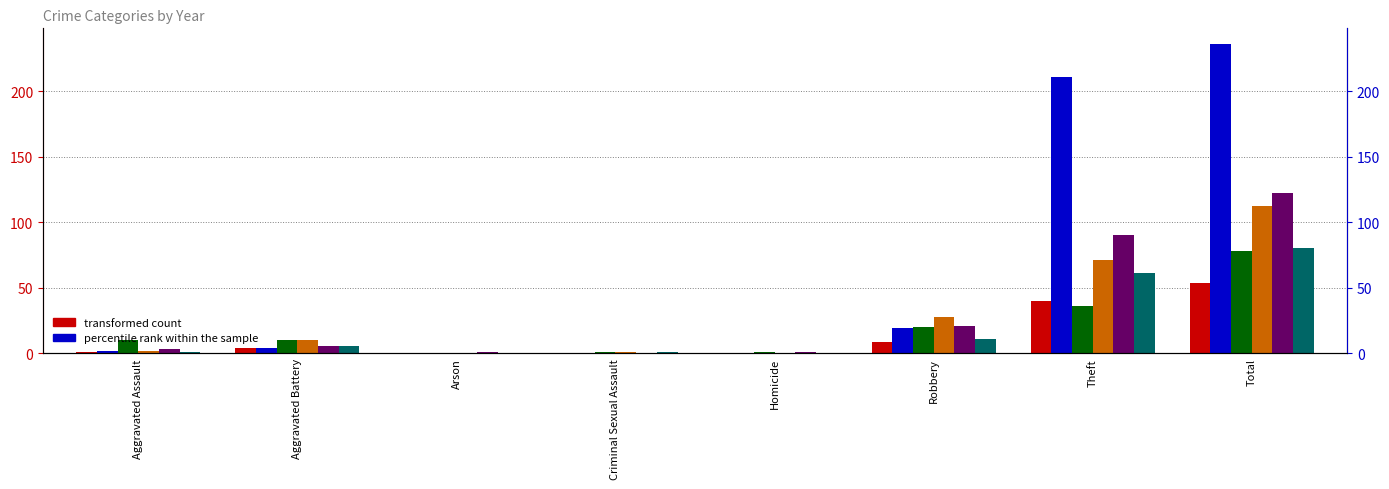

At how many categories does at least one series exceed 91?

2